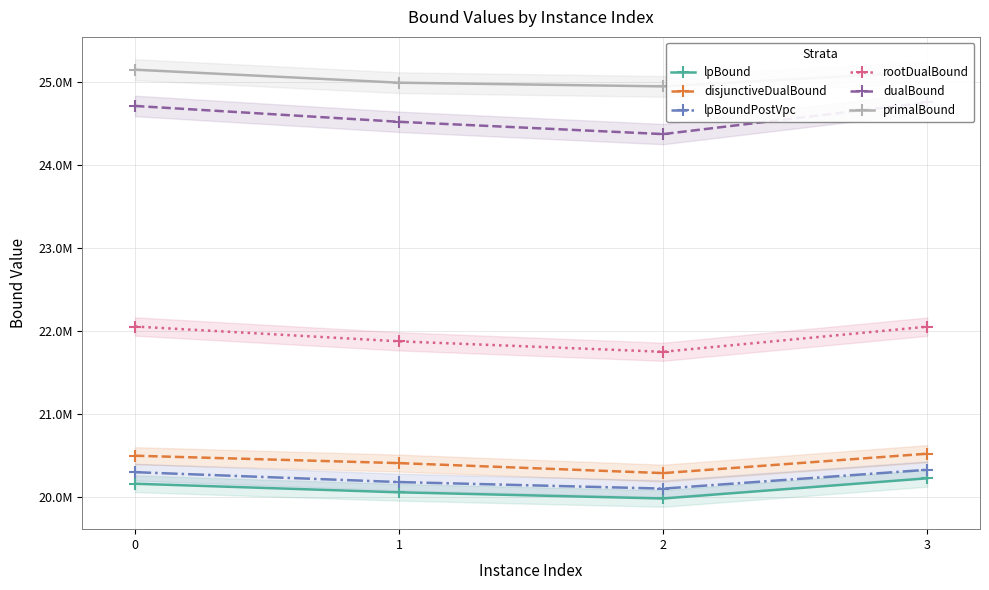

True or false: lpBoundPostVpc and rootDualBound intersect in this chart.

False